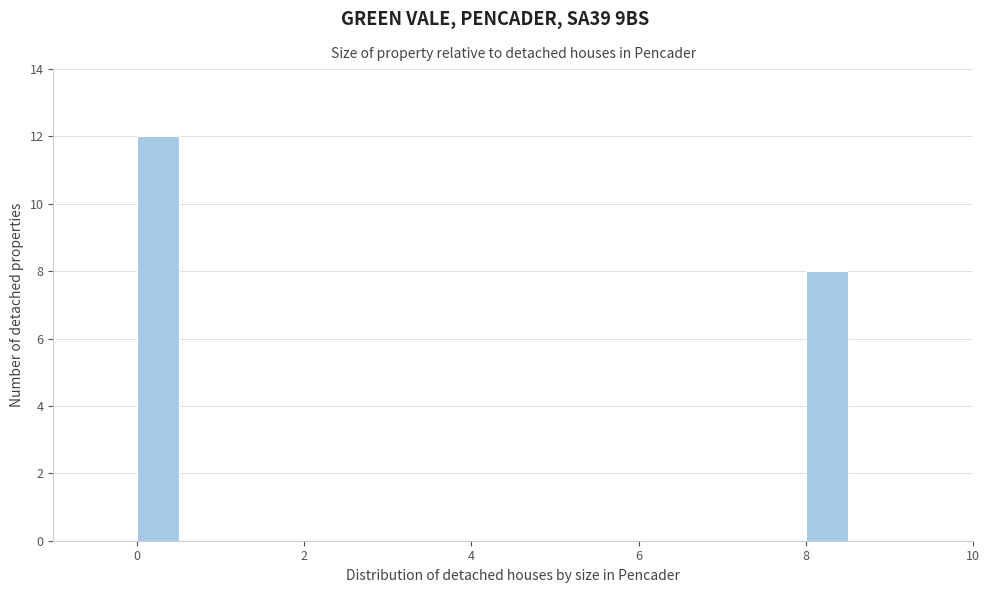

Read against the x-axis, roughly where is the centre of the tallest bar?

0.2